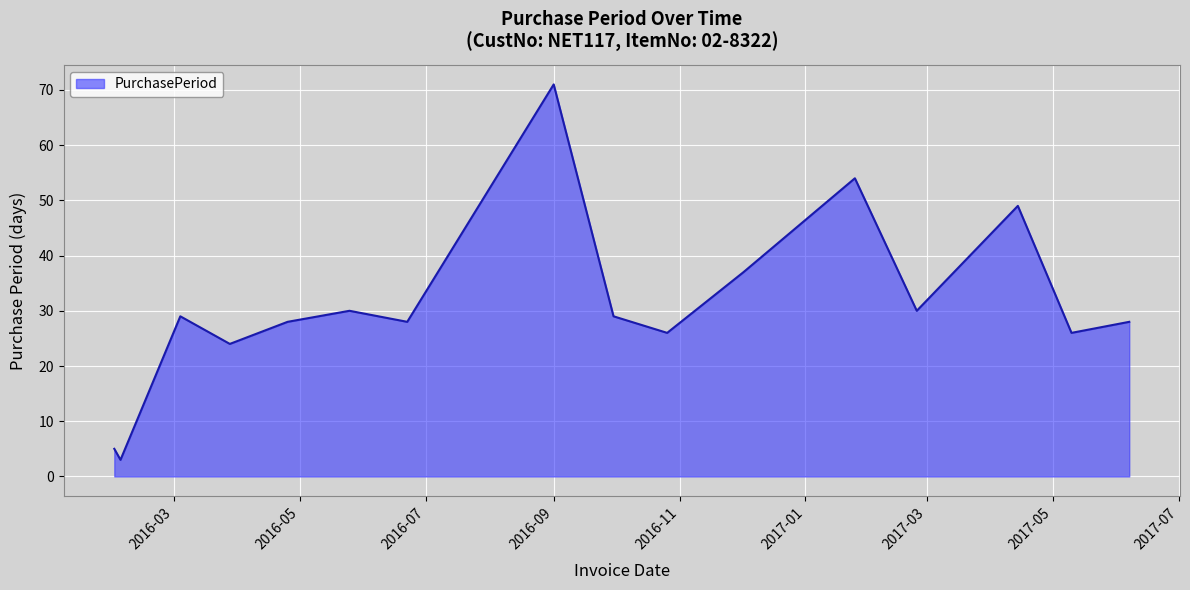

Does the chart display data point markers on the line(s)?

No